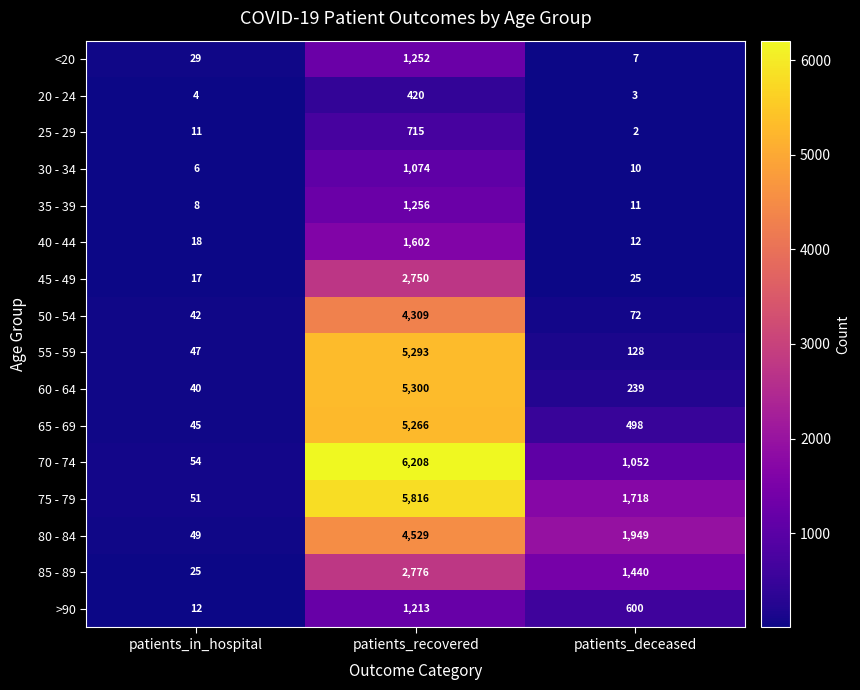

What is the approximate value of <20 at patients_deceased?

7